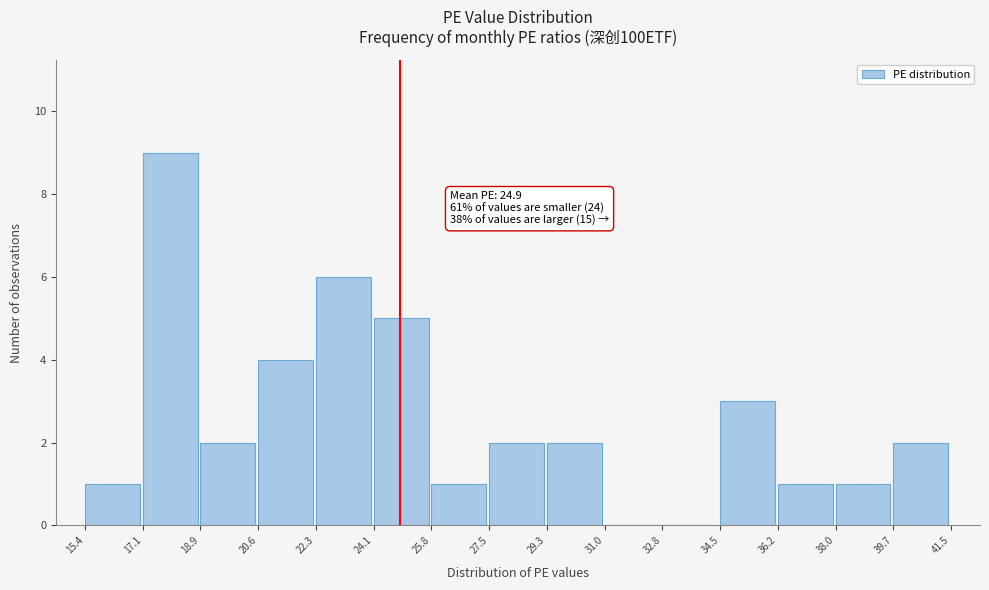

Over which range of the x-axis is the bar tallest?

17.1 to 18.9